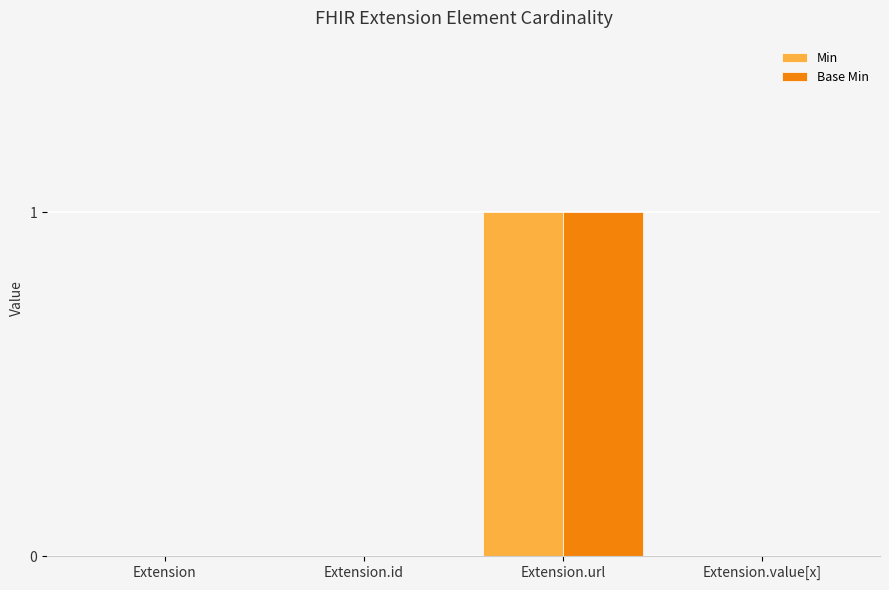

The Base Min series shows 0 at Extension. True or false?

True